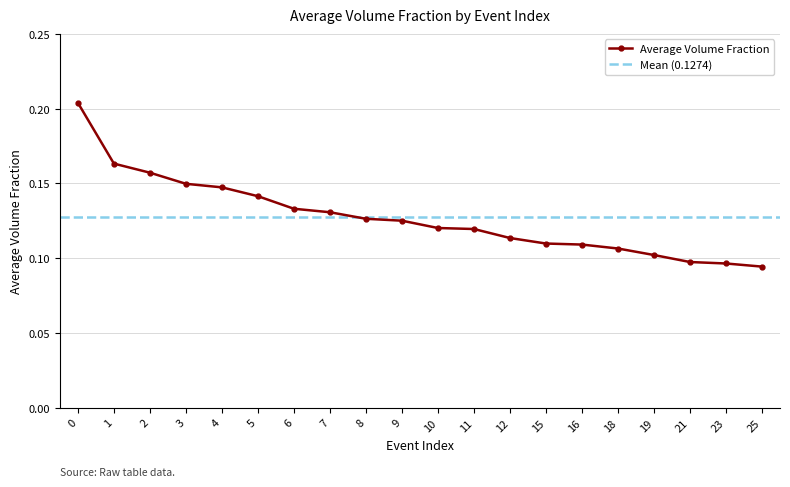

Does the chart display data point markers on the line(s)?

Yes